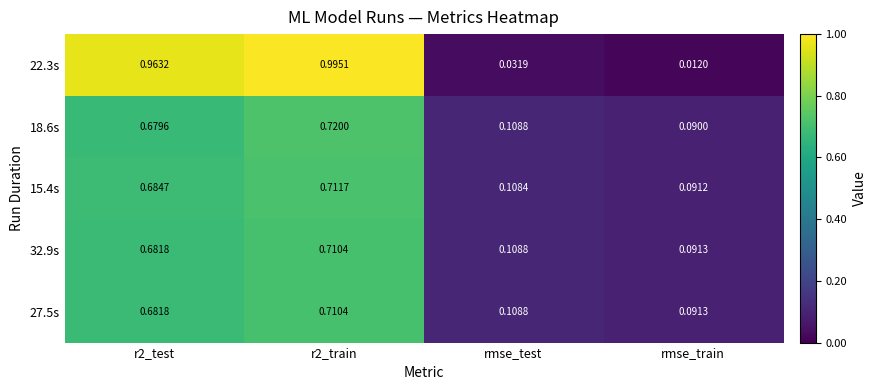

Is the value of 27.5s at rmse_test greater than the value of 22.3s at rmse_train?

Yes